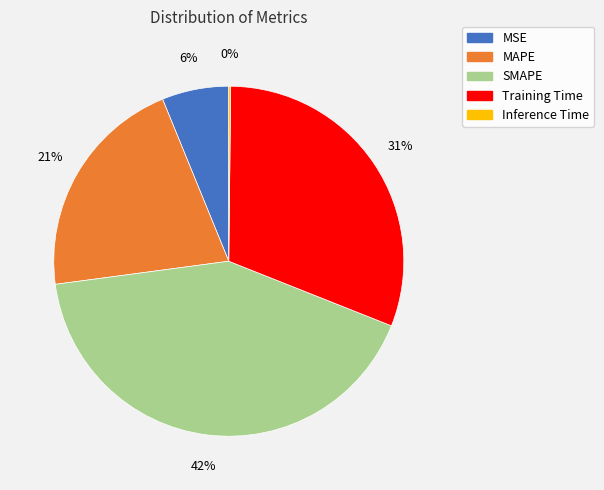

Is it true that MSE is 21% of the pie?

False